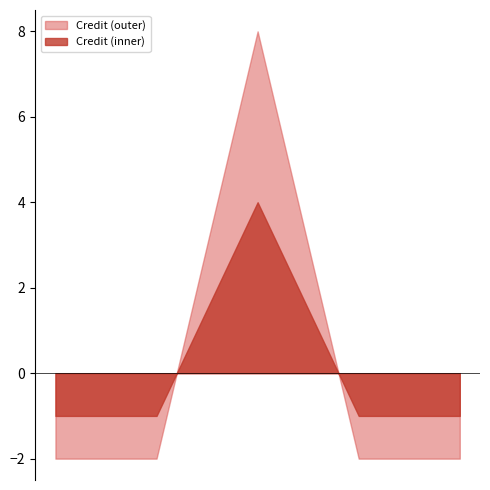

The chart shows a value of 8 at 3. True or false?

False